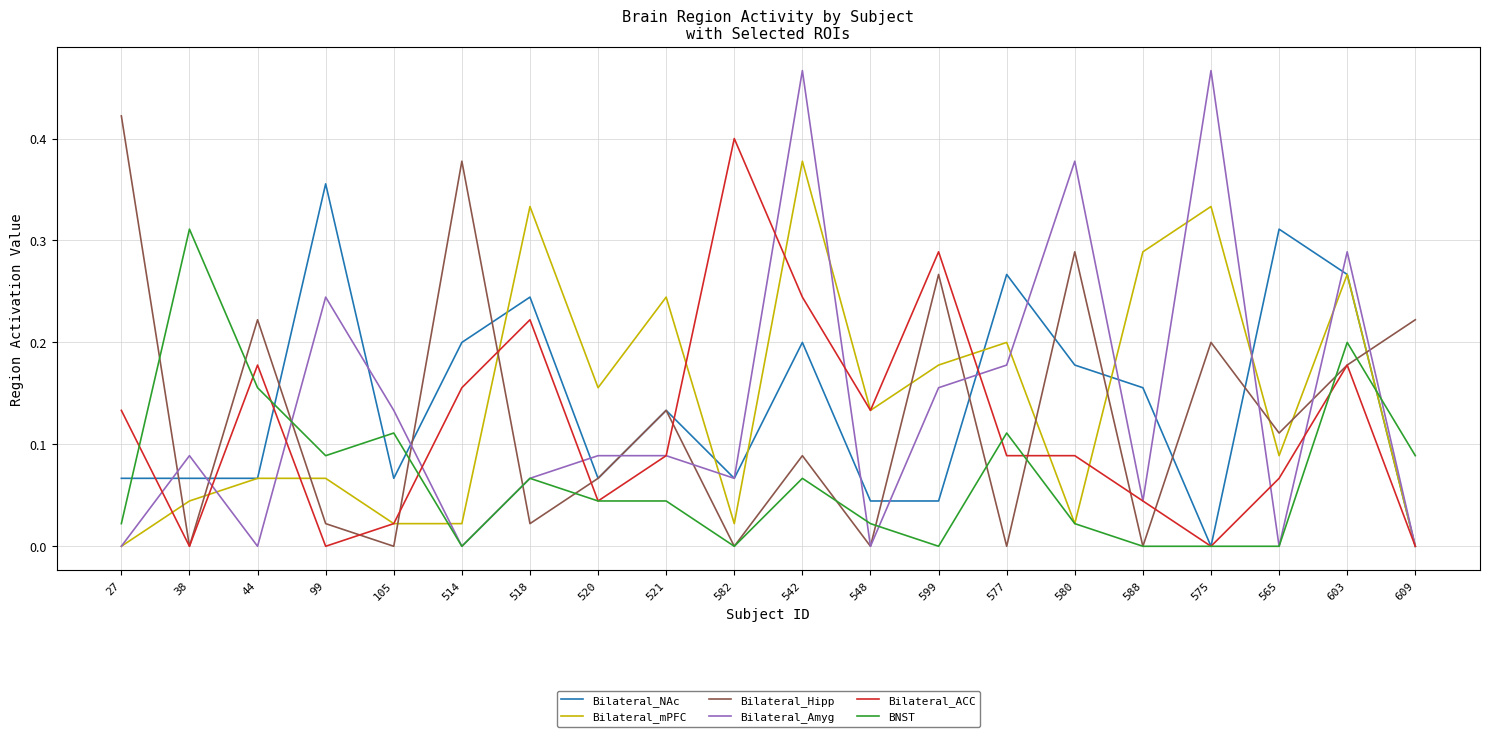

Which series has the widest spread of values?

Bilateral_Amyg